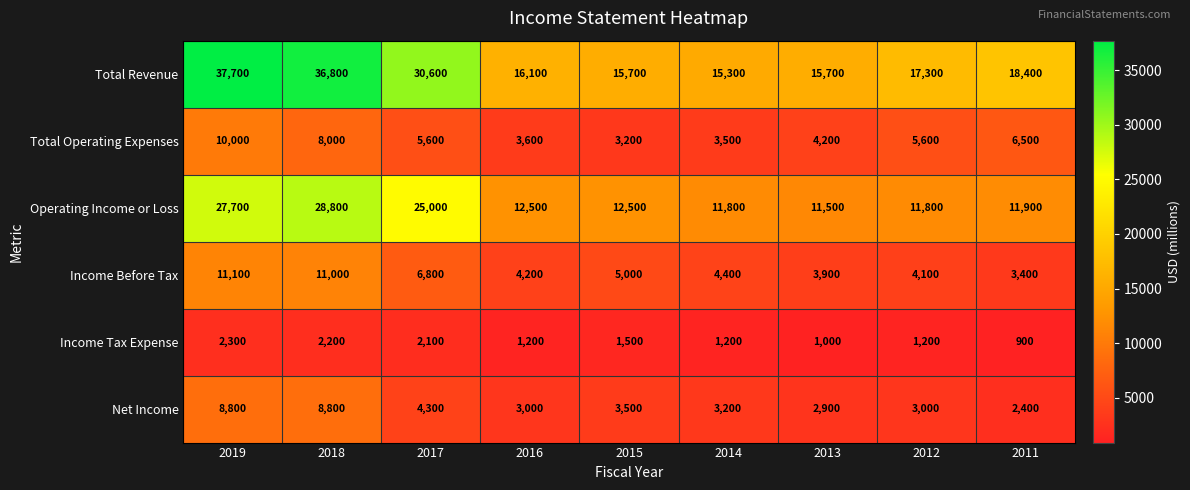

At which category is the sum across all series the highest?

2019